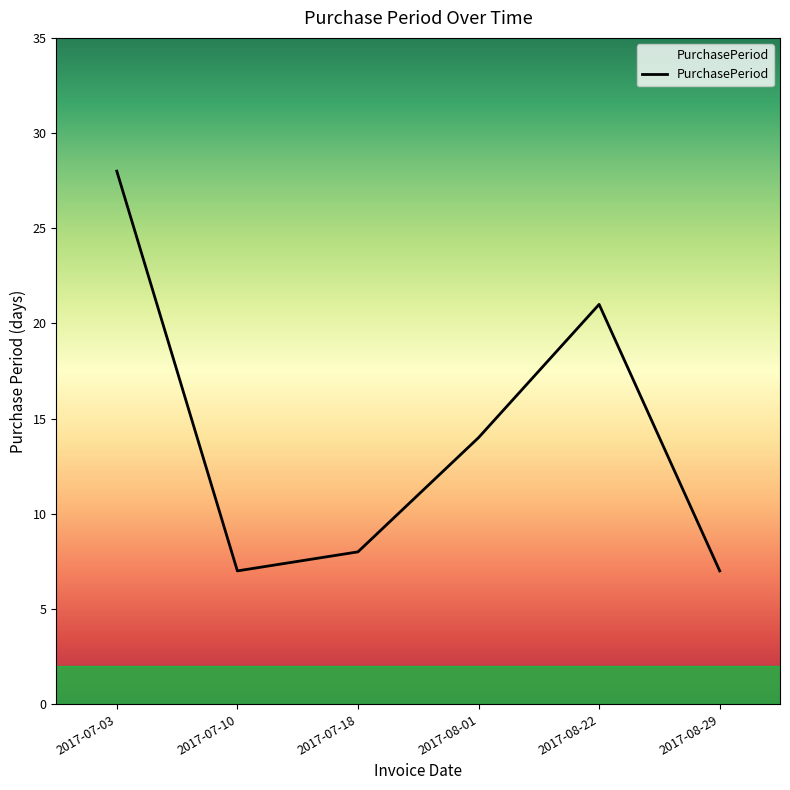

True or false: there are more than 2 points higher than both neighbors.

False